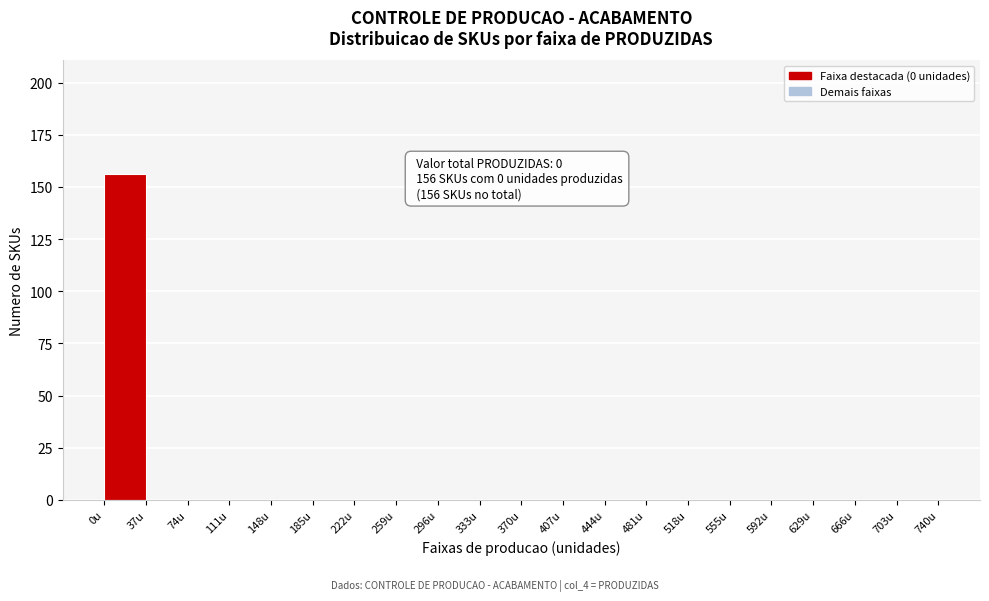

Over which range of the x-axis is the bar tallest?

0 to 37